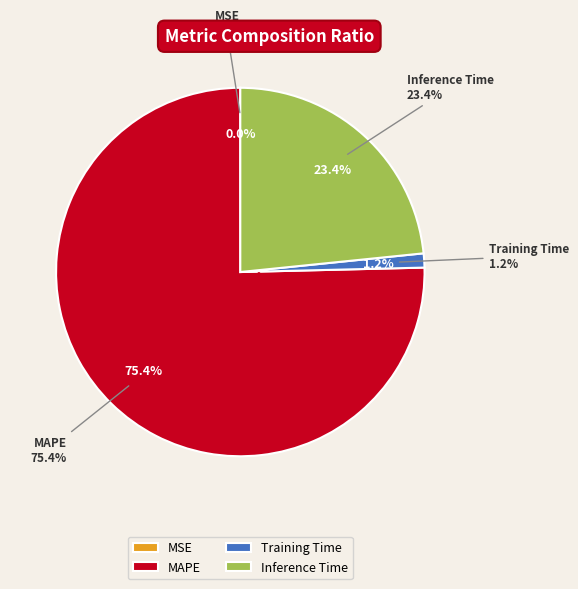

Which slice represents more than half of the pie?

MAPE